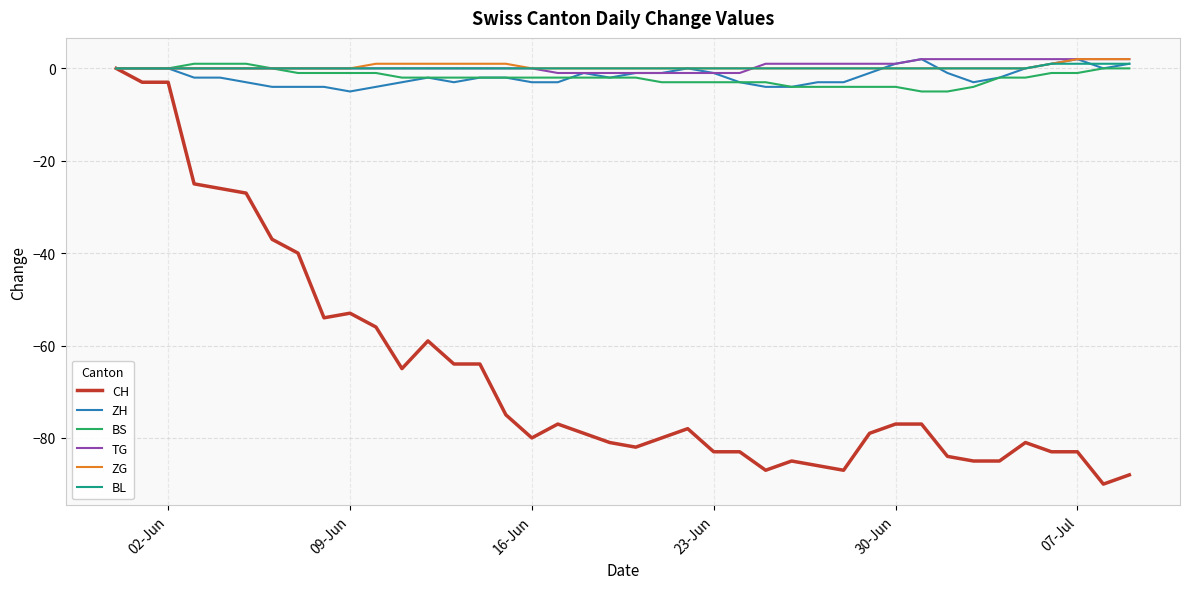

Reading left to right, extract all data points from this chart.

CH: 0	-3	-3	-25	-26	-27	-37	-40	-54	-53	-56	-65	-59	-64	-64	-75	-80	-77	-79	-81	-82	-80	-78	-83	-83	-87	-85	-86	-87	-79	-77	-77	-84	-85	-85	-81	-83	-83	-90	-88
ZH: 0	0	0	-2	-2	-3	-4	-4	-4	-5	-4	-3	-2	-3	-2	-2	-3	-3	-1	-2	-1	-1	0	-1	-3	-4	-4	-3	-3	-1	1	2	-1	-3	-2	0	1	2	0	1
BS: 0	0	0	1	1	1	0	-1	-1	-1	-1	-2	-2	-2	-2	-2	-2	-2	-2	-2	-2	-3	-3	-3	-3	-3	-4	-4	-4	-4	-4	-5	-5	-4	-2	-2	-1	-1	0	0
TG: 0	0	0	0	0	0	0	0	0	0	0	0	0	0	0	0	0	-1	-1	-1	-1	-1	-1	-1	-1	1	1	1	1	1	1	2	2	2	2	2	2	2	2	2
ZG: 0	0	0	0	0	0	0	0	0	0	1	1	1	1	1	1	0	0	0	0	0	0	0	0	0	0	0	0	0	0	0	0	0	0	0	0	1	2	2	2
BL: 0	0	0	0	0	0	0	0	0	0	0	0	0	0	0	0	0	0	0	0	0	0	0	0	0	0	0	0	0	0	0	0	0	0	0	0	1	1	1	1